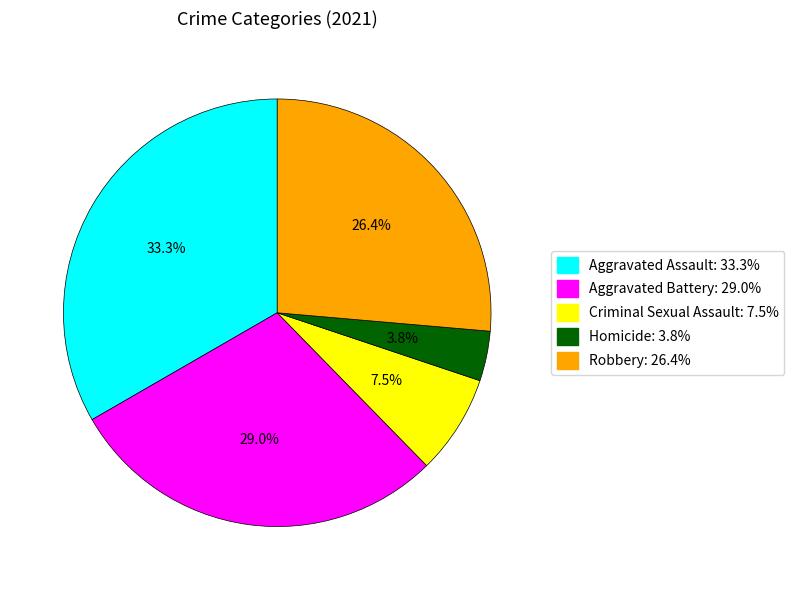

What is the total percentage of Aggravated Battery: 29.0% and Robbery: 26.4%?

55.4%